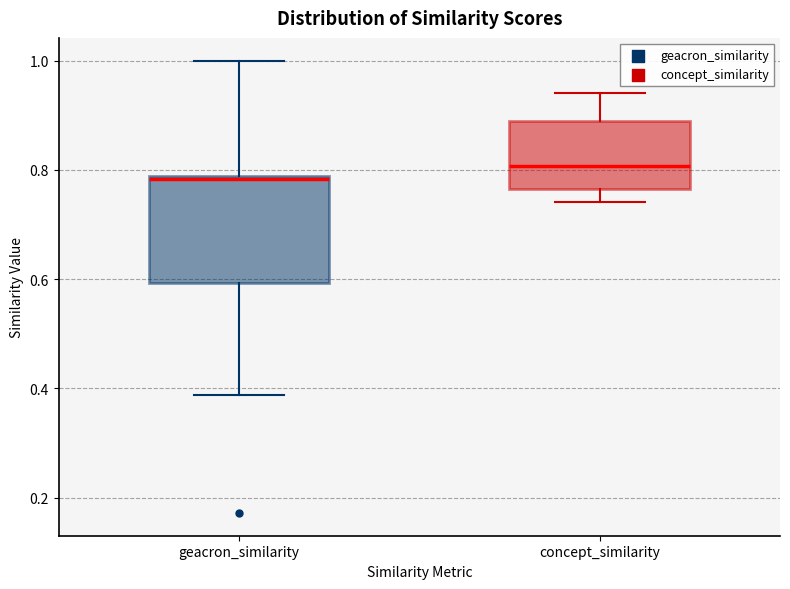

Reading left to right, transcribe this box plot: for each box, give where its median line is, the range the box spans, and where its two whiskers end, as read against the y-axis. The values are not printed on the chart, so give them approximately, as read against the axis.

geacron_similarity: median 0.78 (just below the box's upper edge), box 0.60 to 0.78, whiskers 0.38 to 1.00
concept_similarity: median 0.80, box 0.76 to 0.88, whiskers 0.74 to 0.94